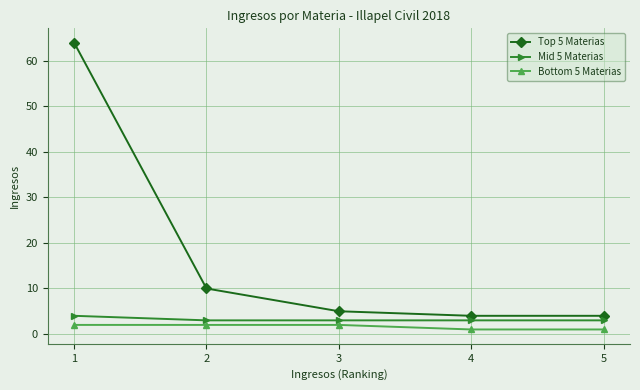

Reading left to right, transcribe all the data shown in this chart.

Top 5 Materias: 64	10	5	4	4
Mid 5 Materias: 4	3	3	3	3
Bottom 5 Materias: 2	2	2	1	1